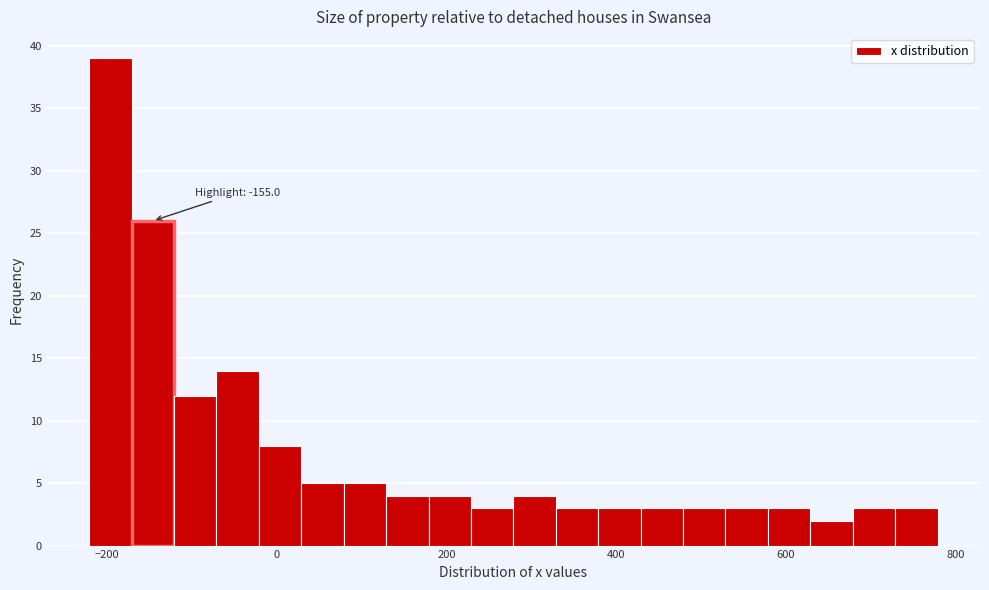

Around what value on the x-axis is the tallest bar? Give the approximate position of its centre, as read against the axis.

-200